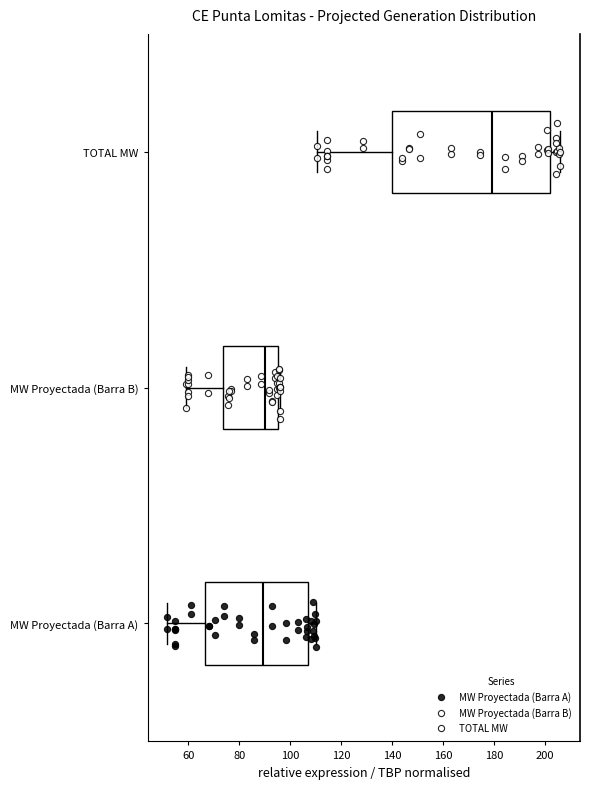

Reading bottom to top, read every box against the x-axis: the position of its median line, the range the box covers, and the ends of its whiskers. The values are not printed on the chart, so give them approximately, as read against the axis.

MW Proyectada (Barra A): median 90, box 66 to 106, whiskers 52 to 110
MW Proyectada (Barra B): median 90, box 74 to 96, whiskers 58 to 96 (just right of the box's right edge)
TOTAL MW: median 180, box 140 to 202, whiskers 110 to 206